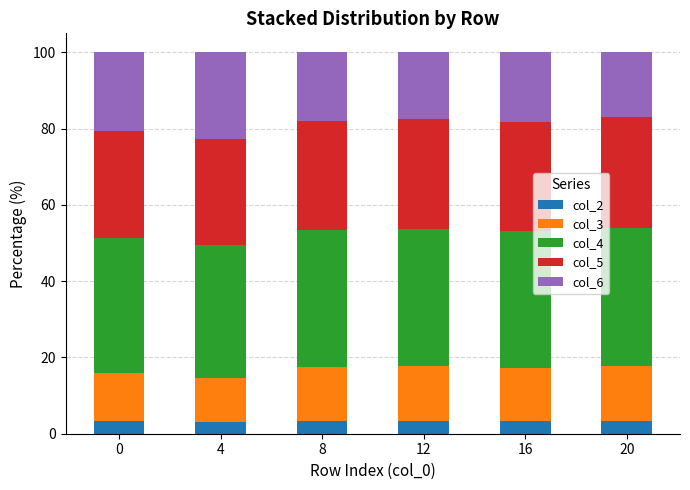

What are all the series names shown in the legend?

col_2, col_3, col_4, col_5, col_6